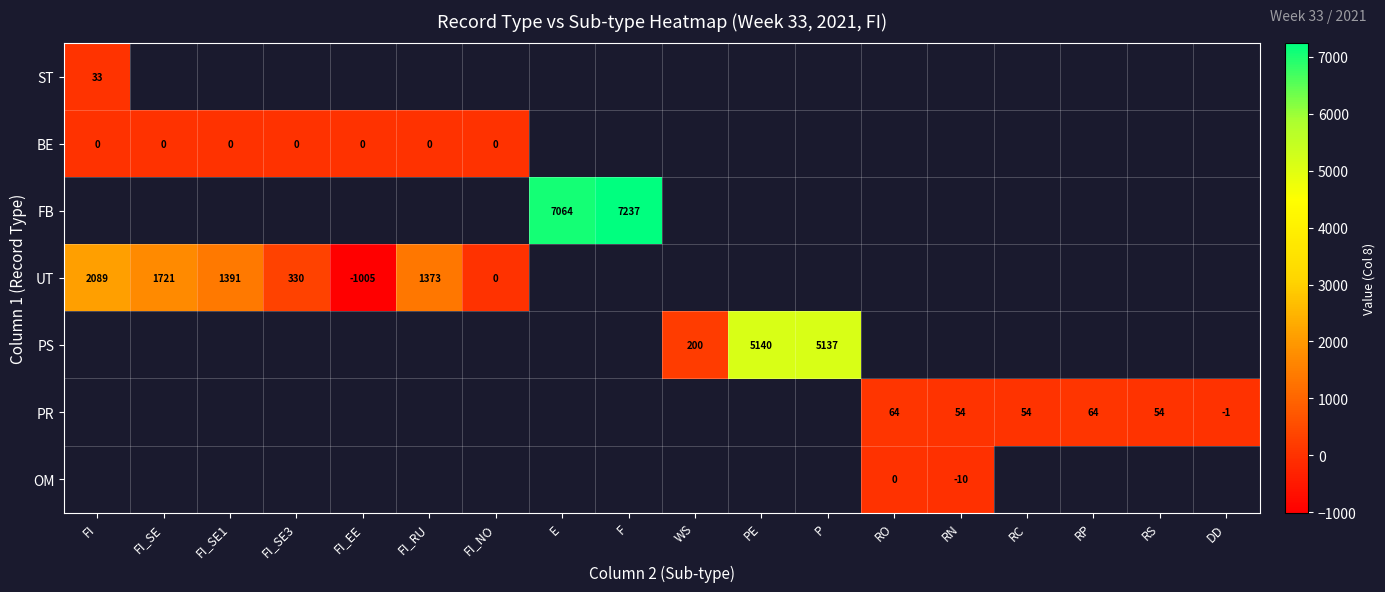

Between FI_NO and WS, which is larger?

WS